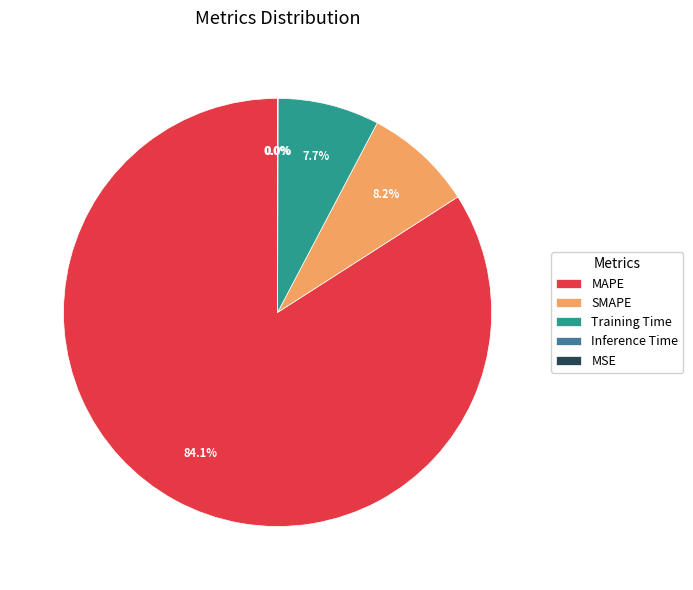

How many slices are in this pie chart?

5